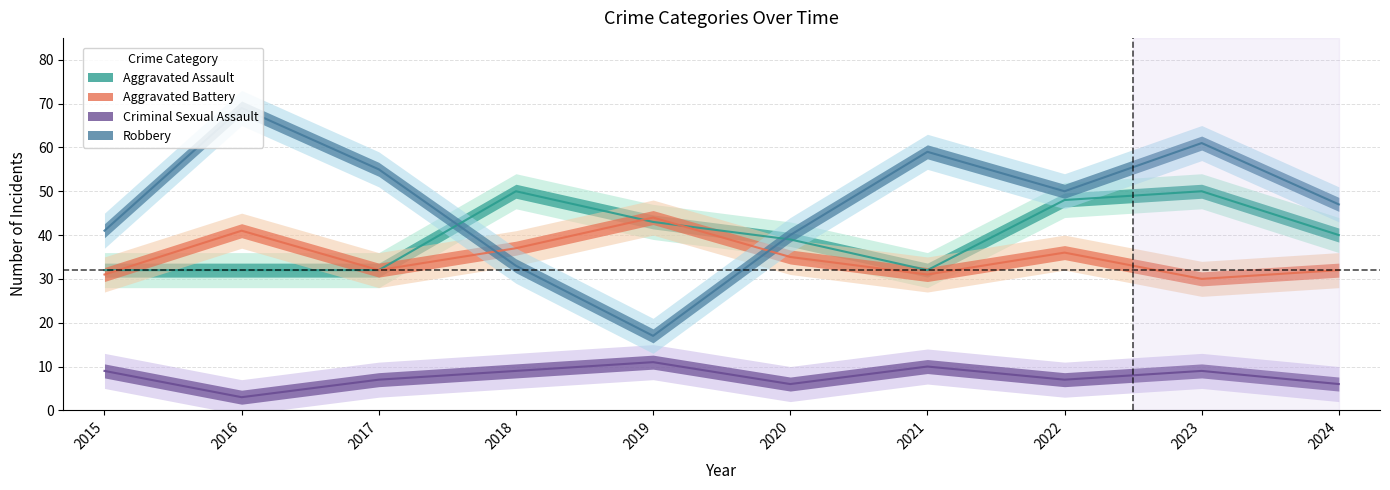

True or false: Criminal Sexual Assault has more than 0 points higher than both neighbors.

True